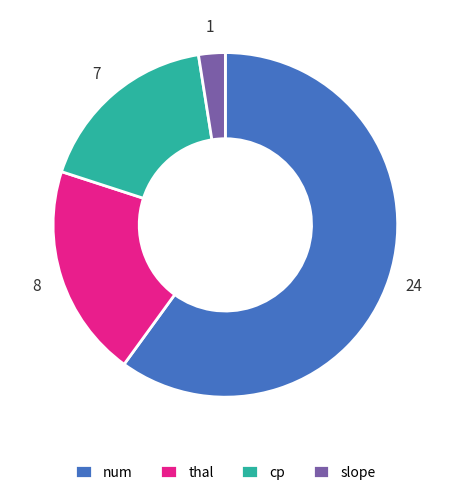

Combined, do slope and cp account for over 50%?

No